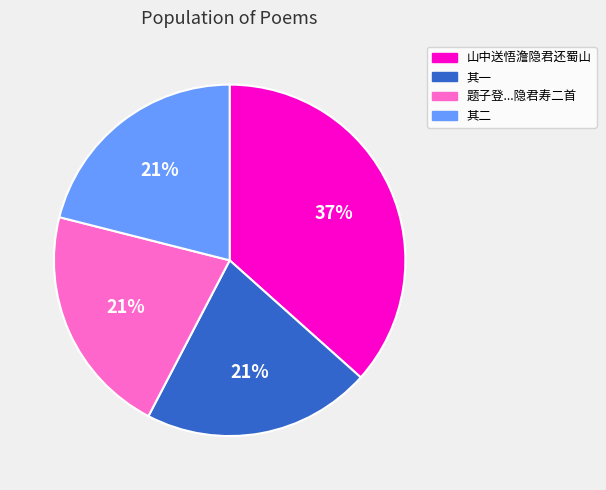

To the nearest percent, what is the difference between the largest and smallest slice percentages?

16%